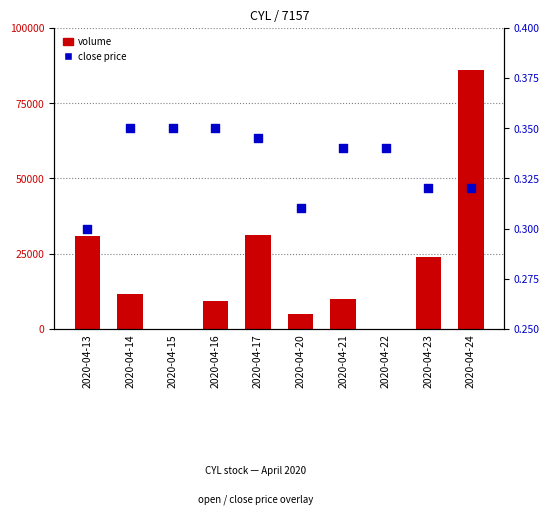

Which series contains the lowest Y value?

volume